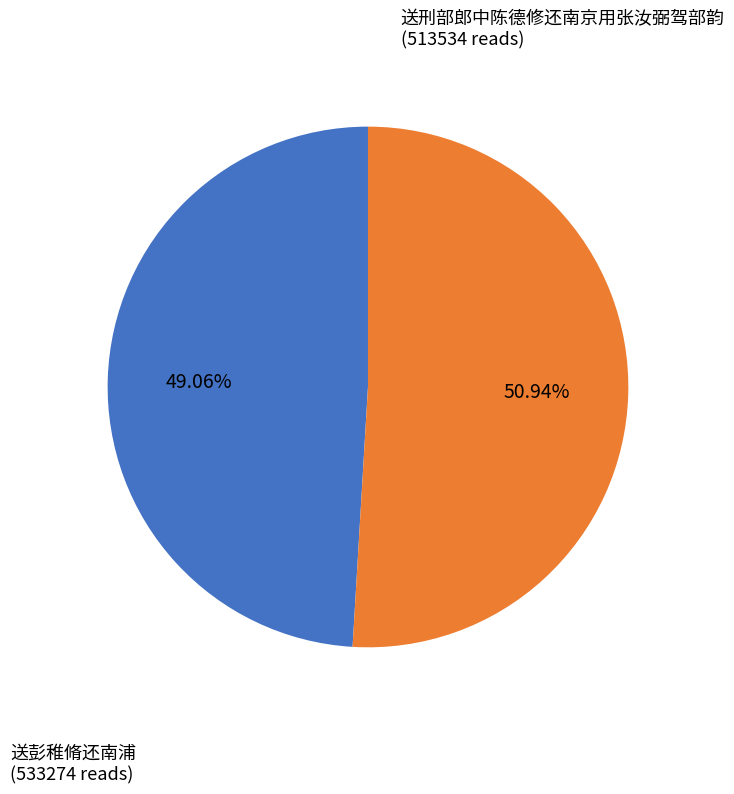

Does any single category account for the majority?

Yes